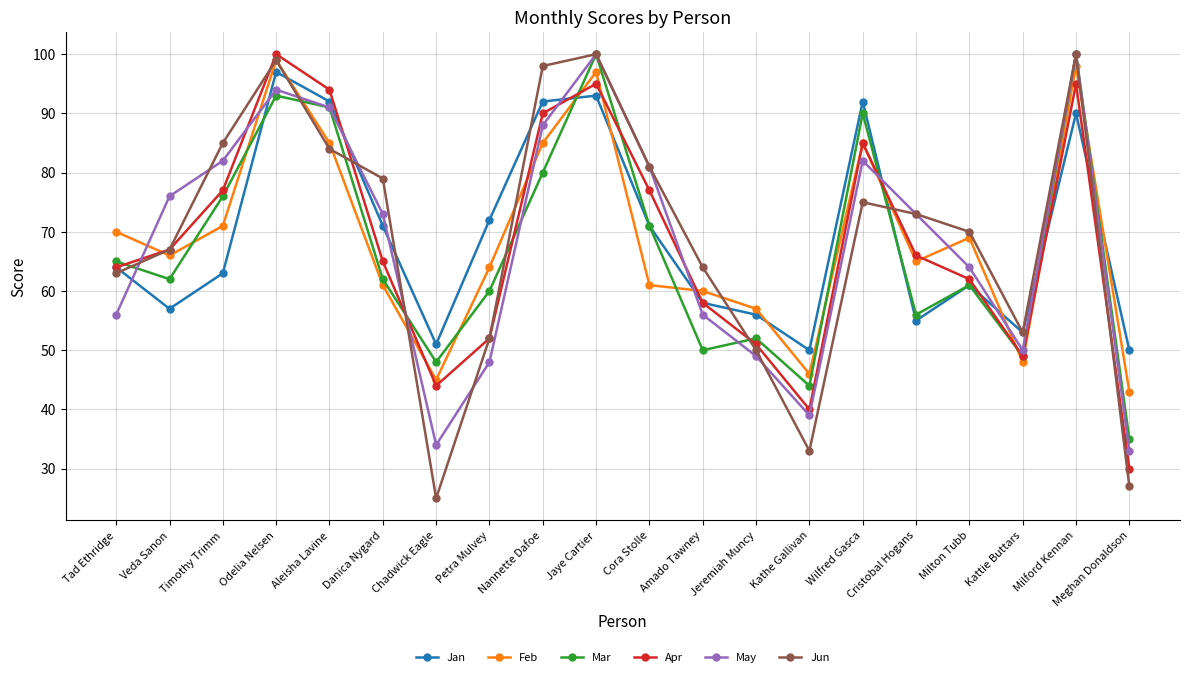

What is the sum of the Feb values at Cristobal Hogans and Petra Mulvey?

129